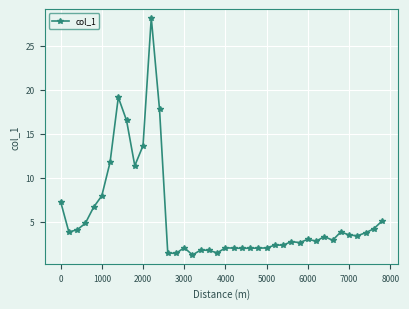

What is the value of the 12th point from the left?

28.2